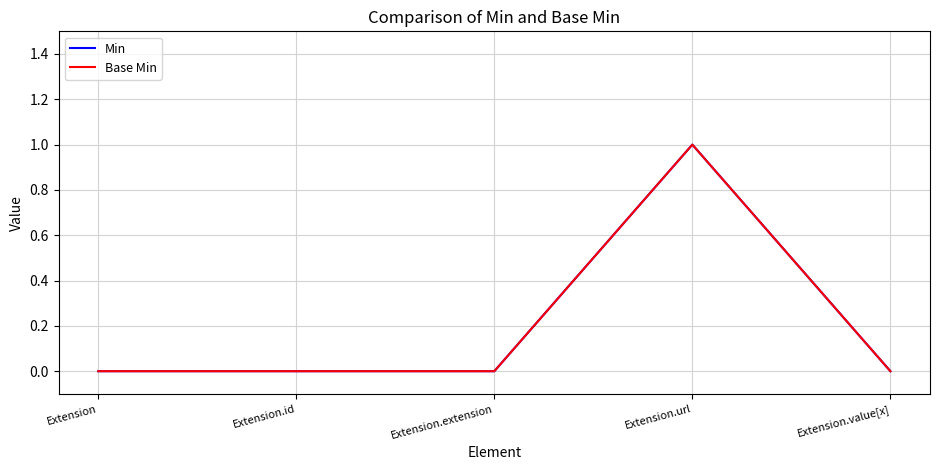

What position from the right is Extension?

5